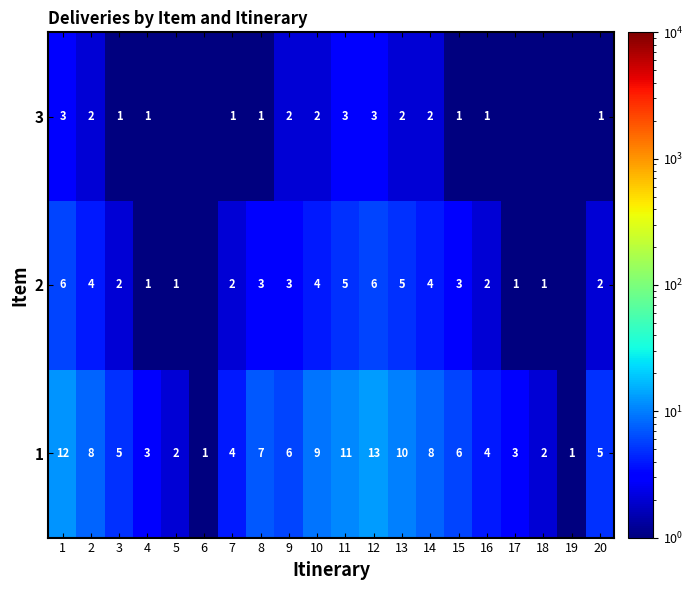

The 3 series shows 1.3 at 15. True or false?

False